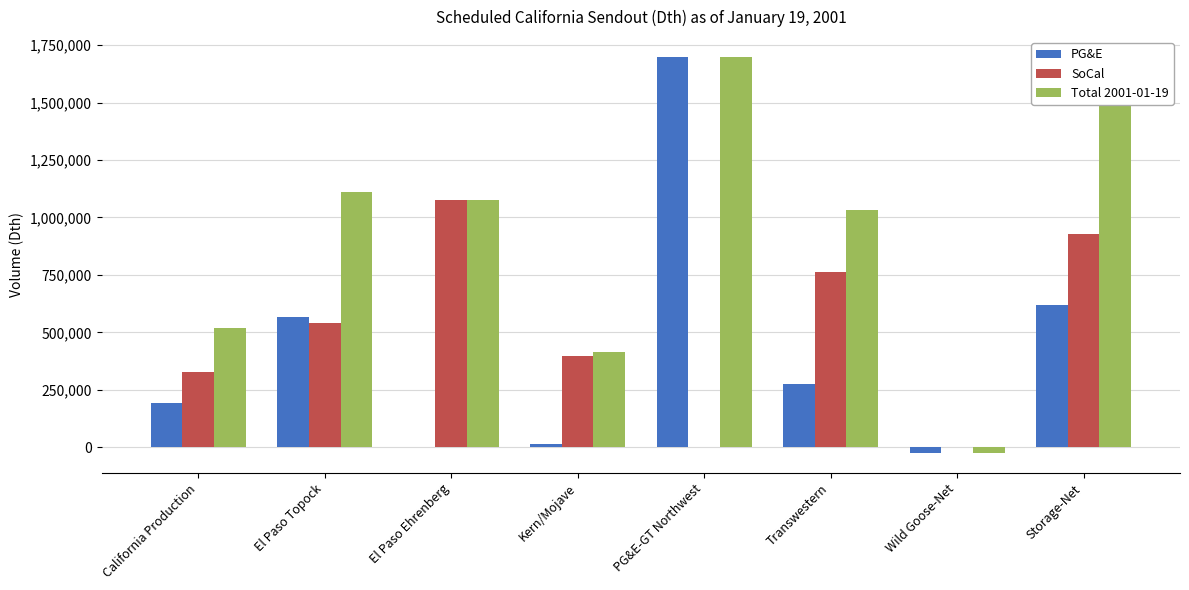

At which label does Total 2001-01-19 first exceed 1074500?

El Paso Topock